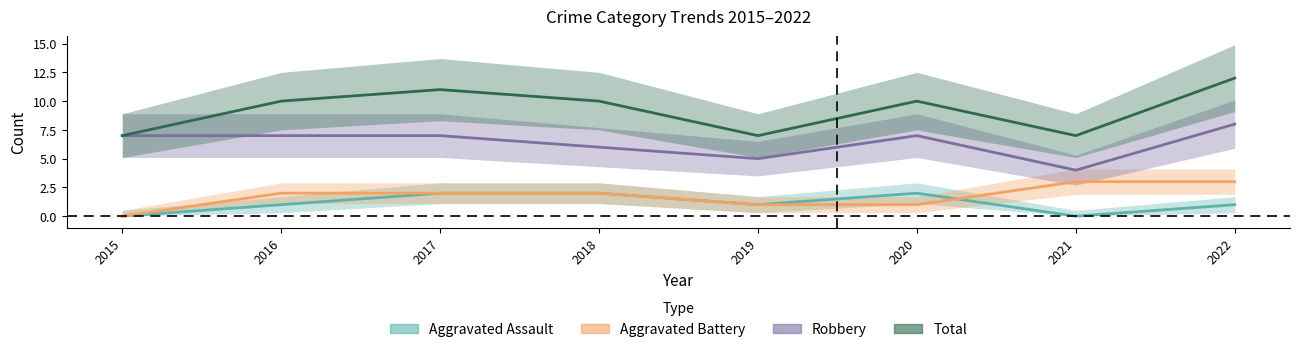

At which category is the sum across all series the highest?

2022